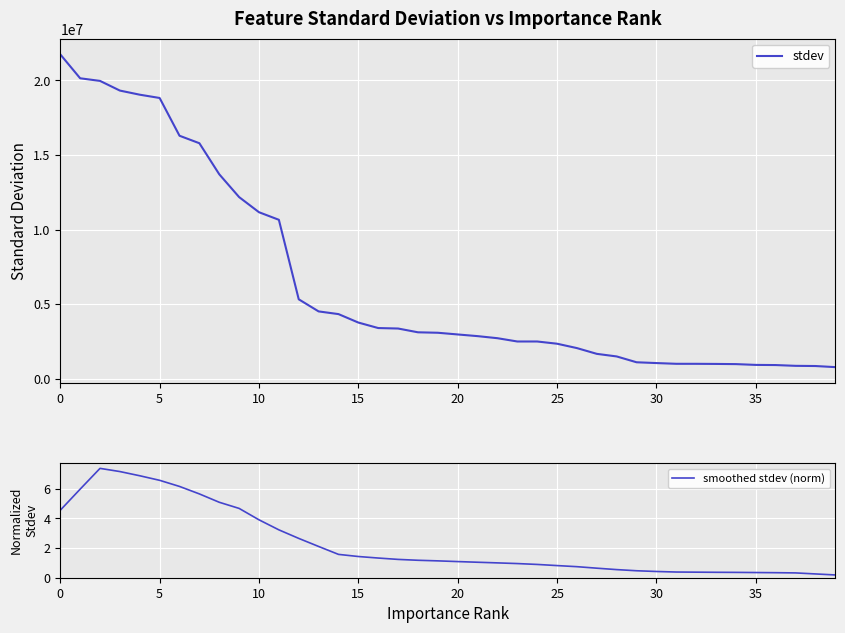

Rank the series by their maximum value, from lowest to highest.

smoothed stdev (norm), stdev